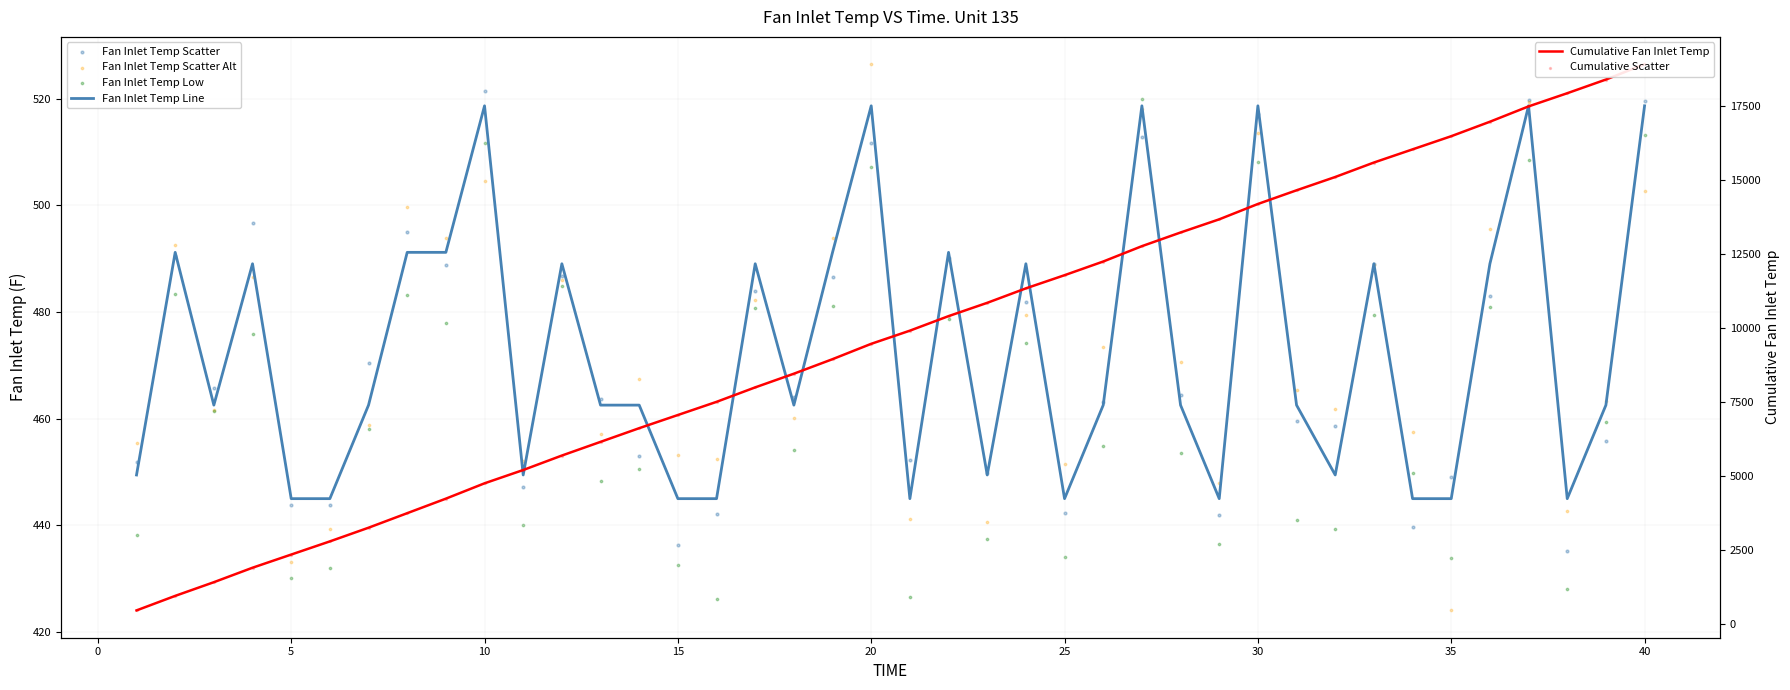

Which series reaches the minimum Y coordinate?

Fan Inlet Temp Scatter Alt